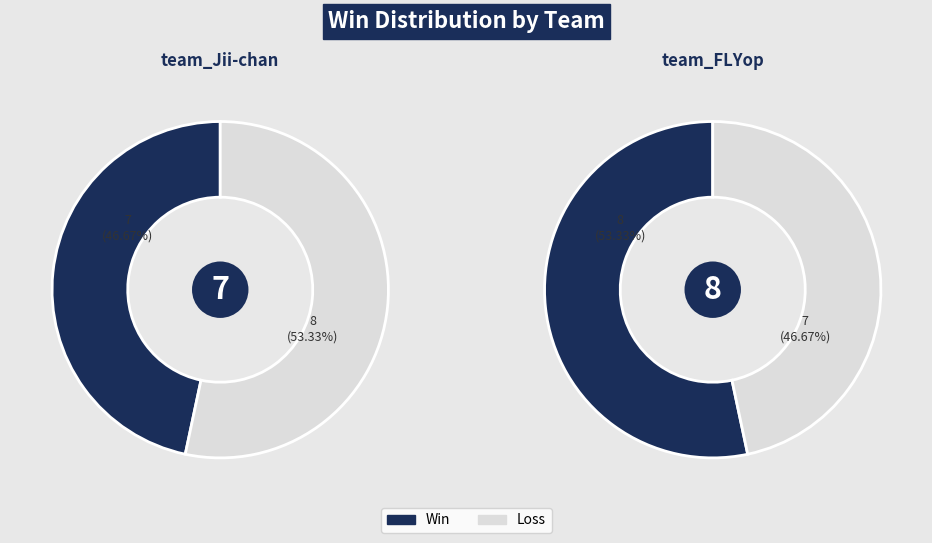

Combined, do team_FLYop and team_Jii-chan account for over 50%?

Yes